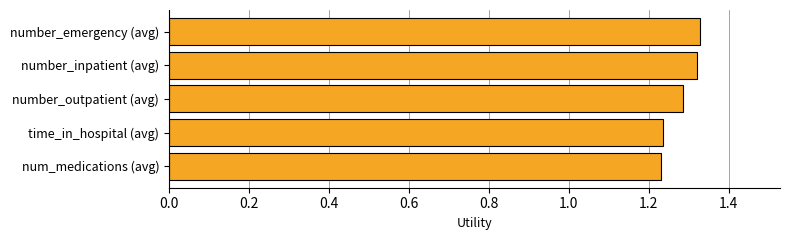

How many data points does each series have?

5